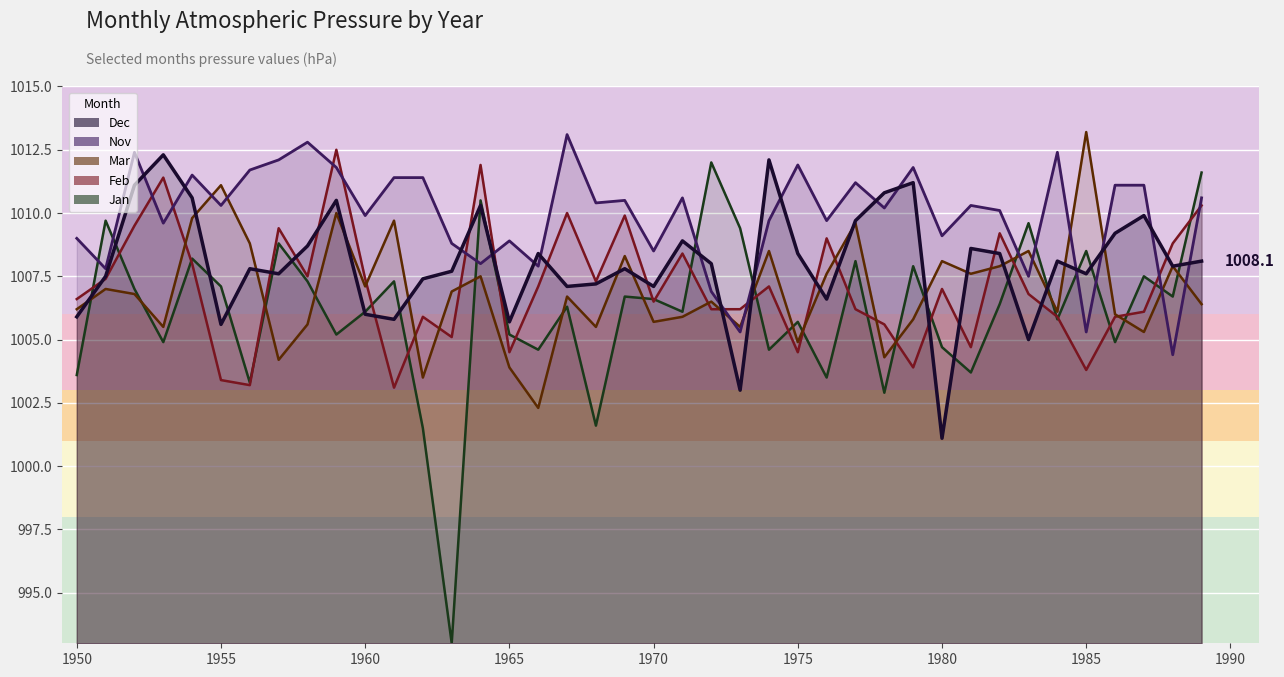

What is the difference between the maximum and minimum values in the Dec series?

11.2